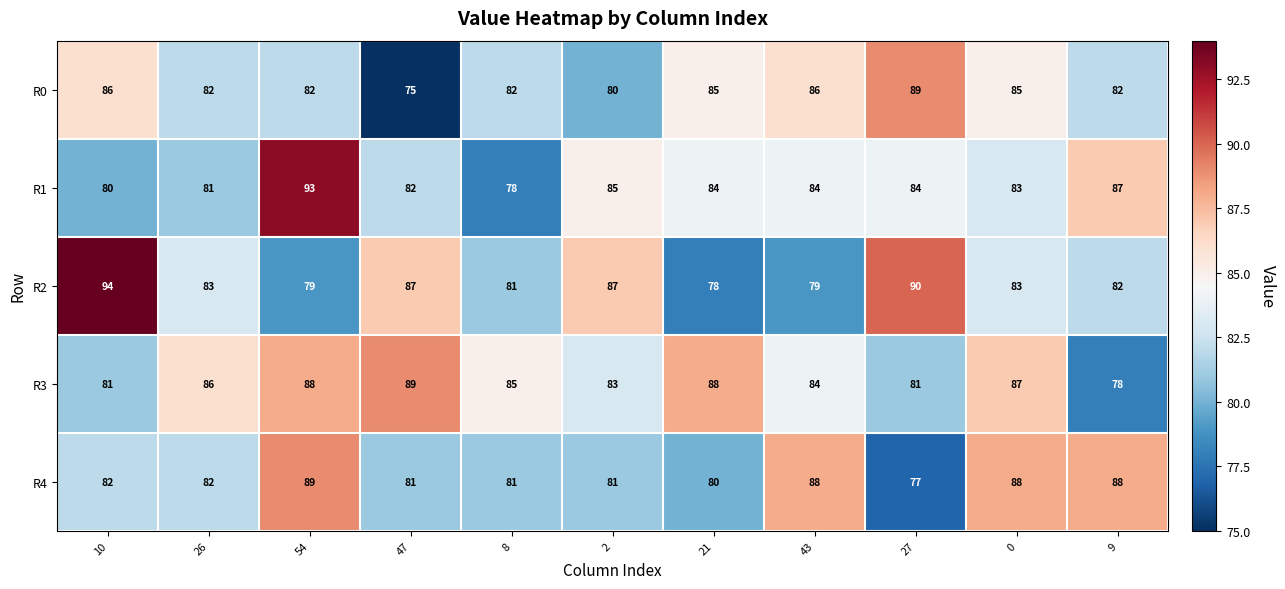

What is the spread (max minus min) of values at 27?

13